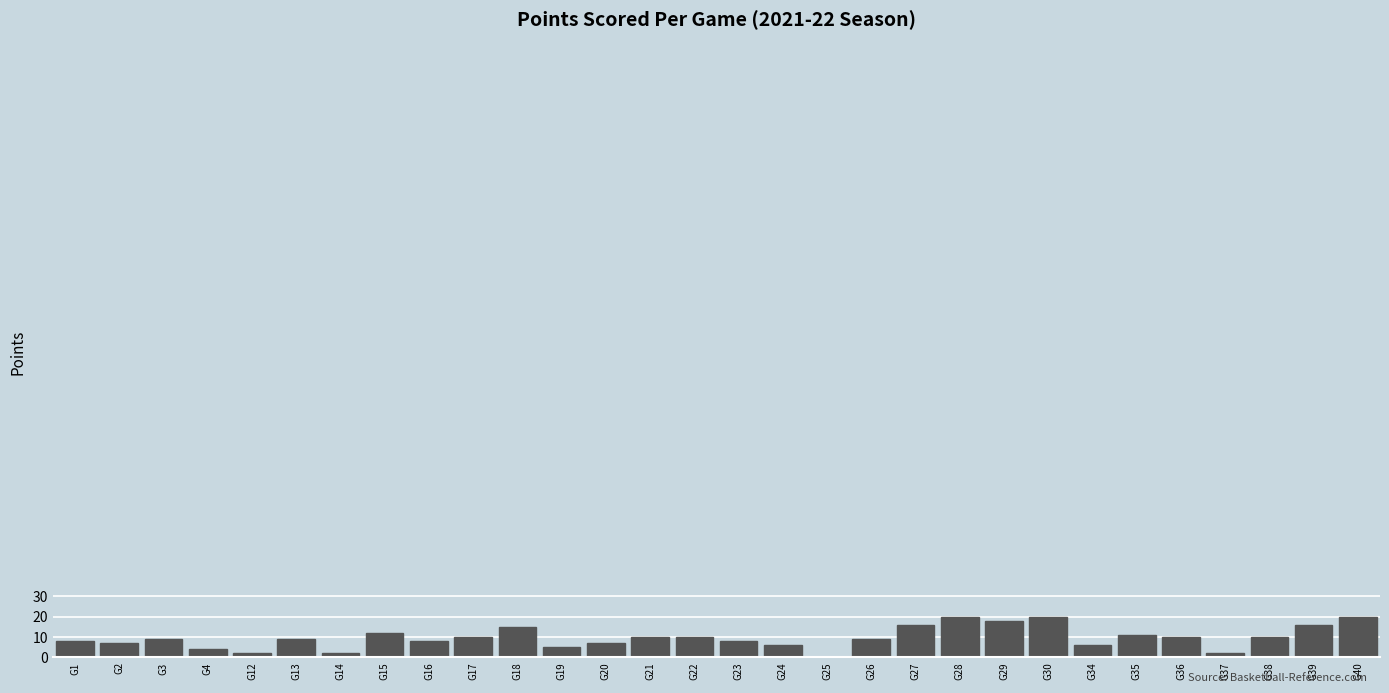

Is it true that the value at G28 is 31?

False